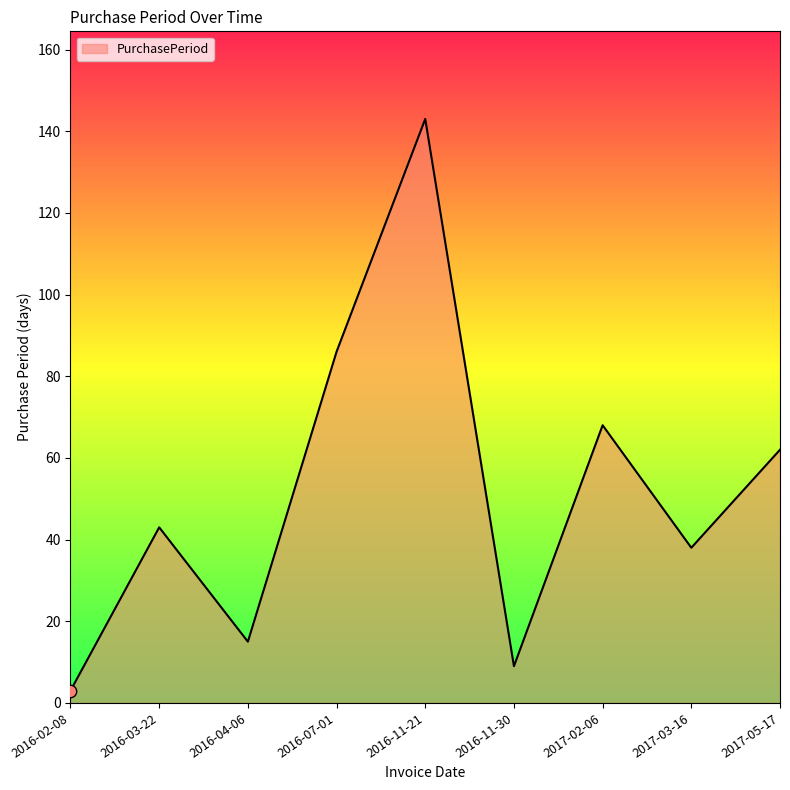

What is the ratio of the value at 2016-04-06 to the value at 2016-02-08?

5.0